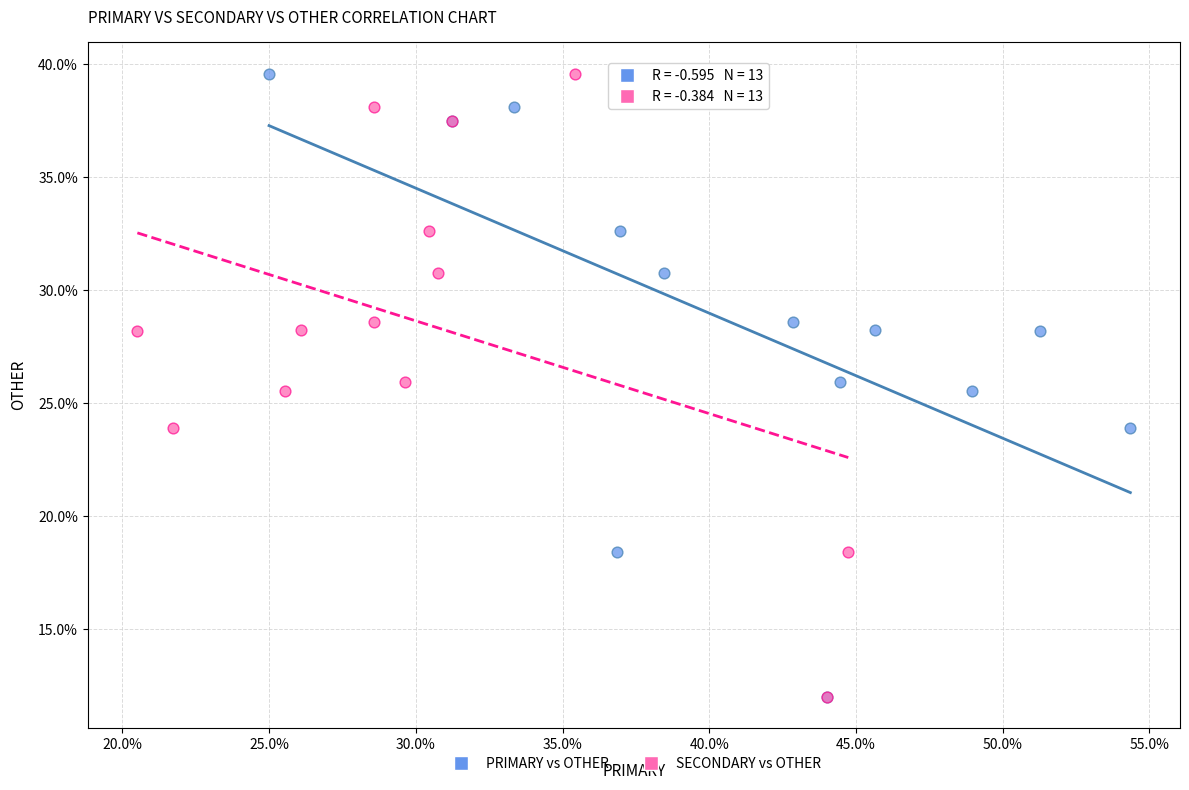

What are all the series names shown in the legend?

PRIMARY vs OTHER, SECONDARY vs OTHER